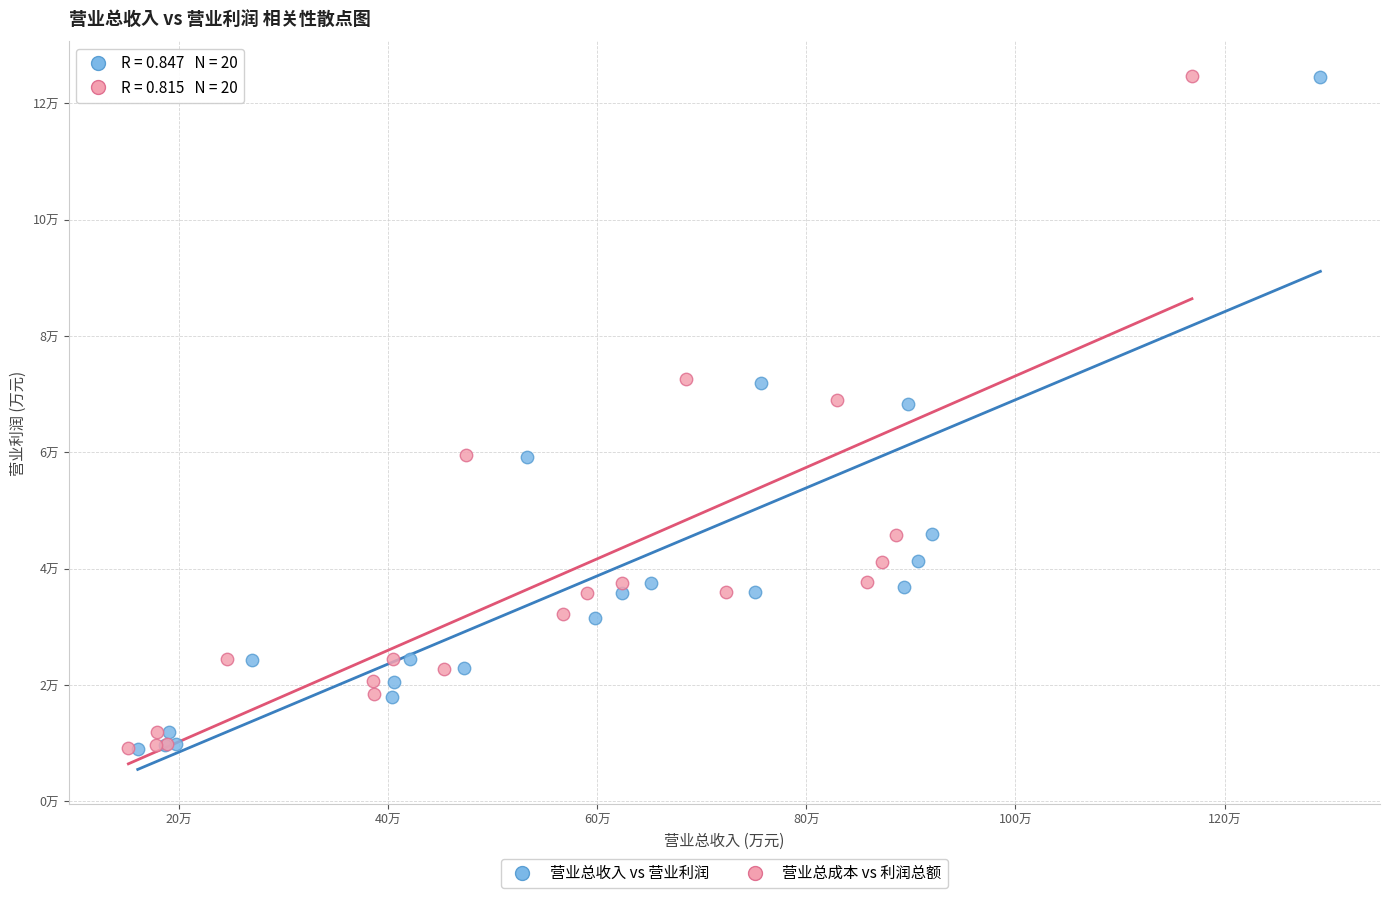

What are all the series names shown in the legend?

营业总收入 vs 营业利润, 营业总成本 vs 利润总额